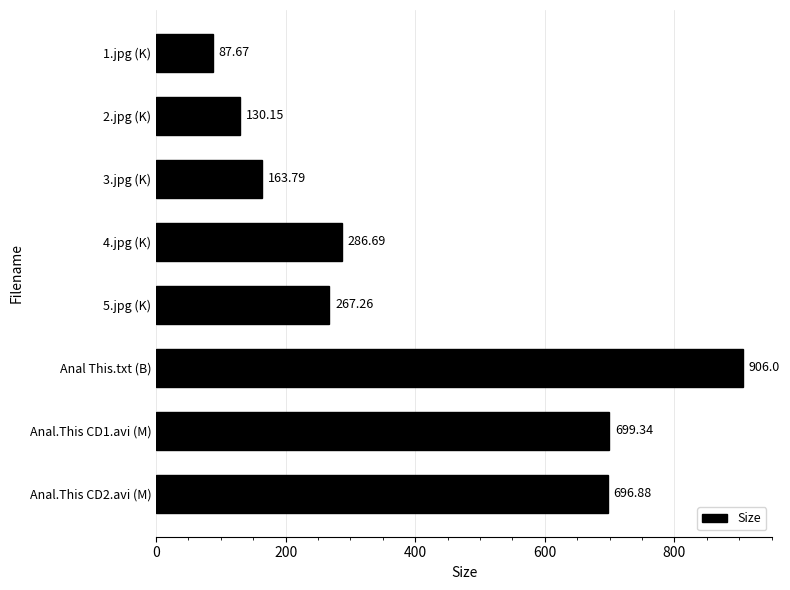

What is the difference between the maximum and minimum values?

818.3